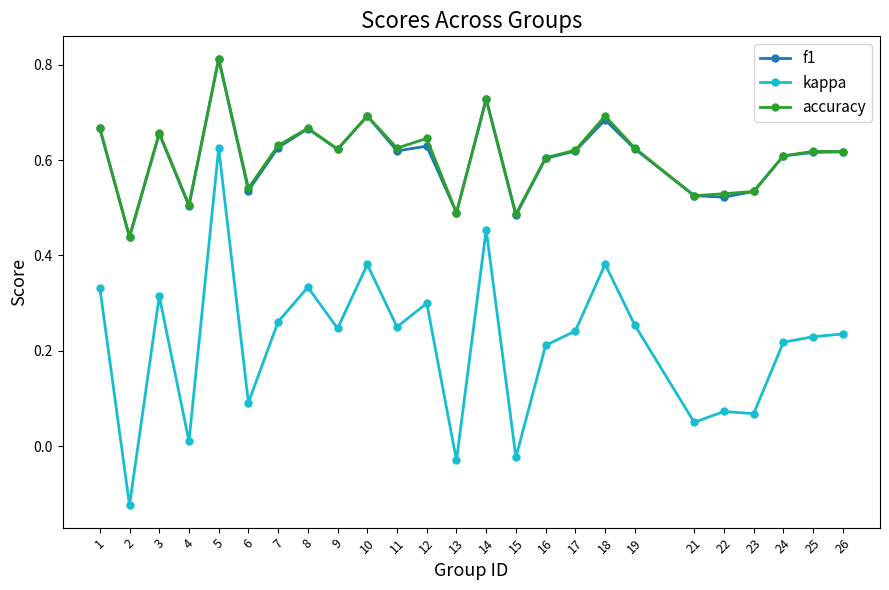

Which category has the lowest value across all series?

2